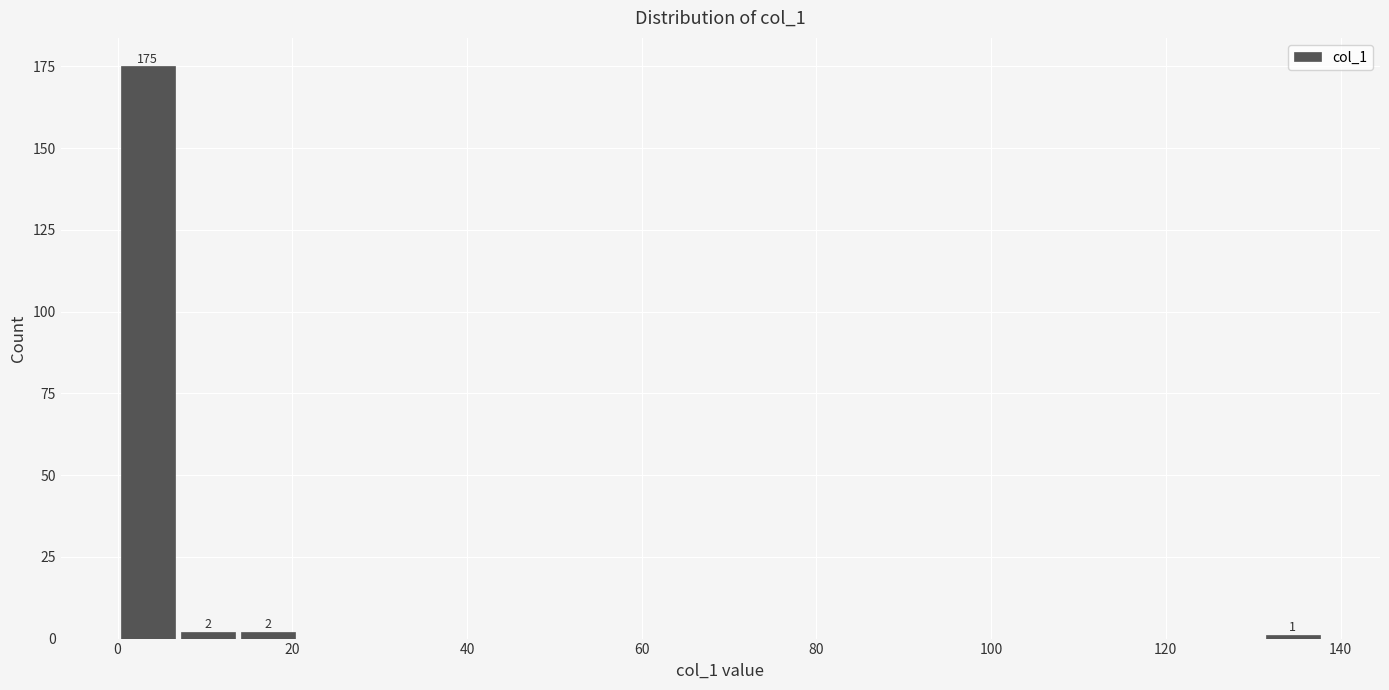

Around what value on the x-axis is the tallest bar? Give the approximate position of its centre, as read against the axis.

4